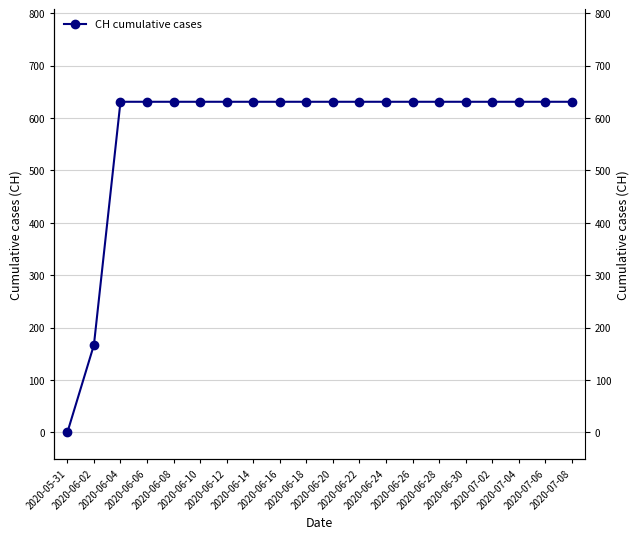

Which has a higher value, 2020-07-06 or 2020-06-24?

2020-07-06